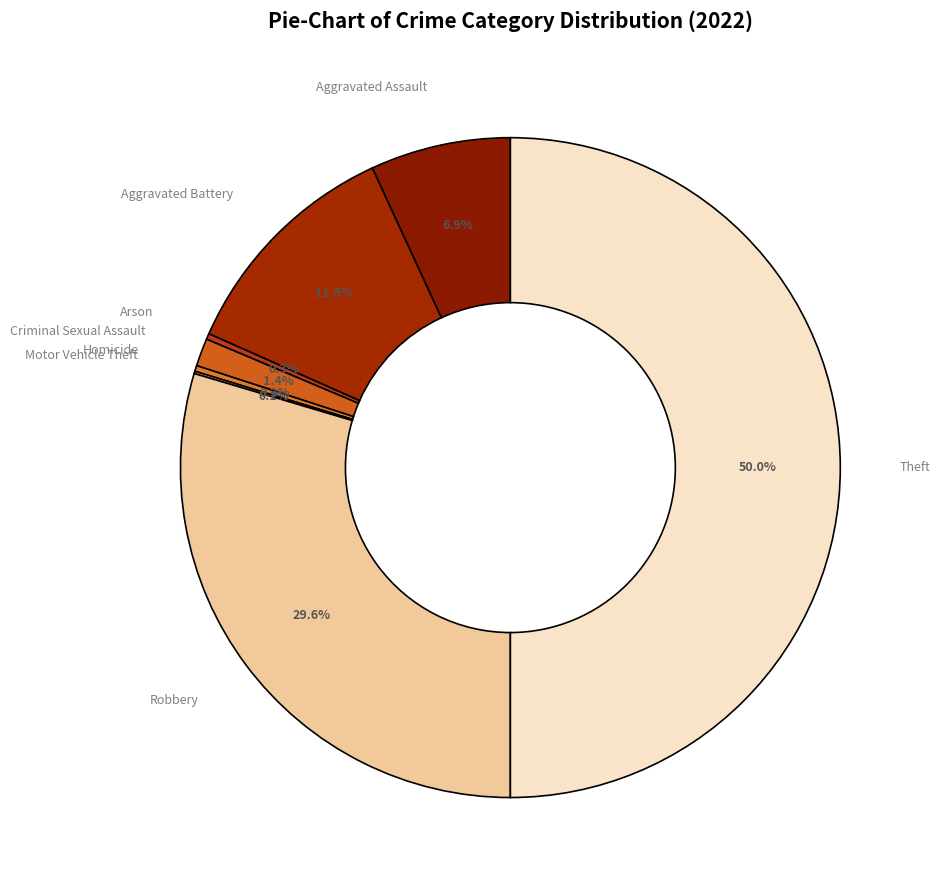

Which category has the biggest portion of the pie?

Theft